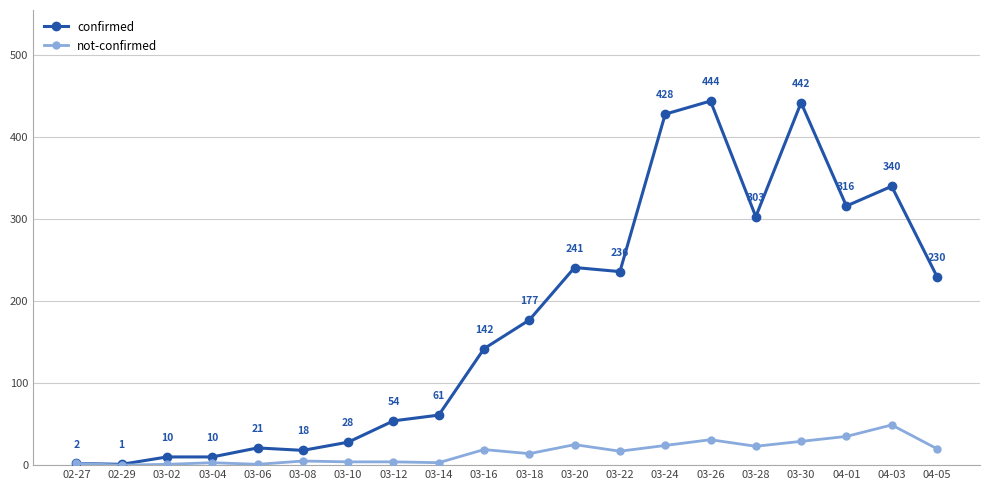

Does the chart display data point markers on the line(s)?

Yes